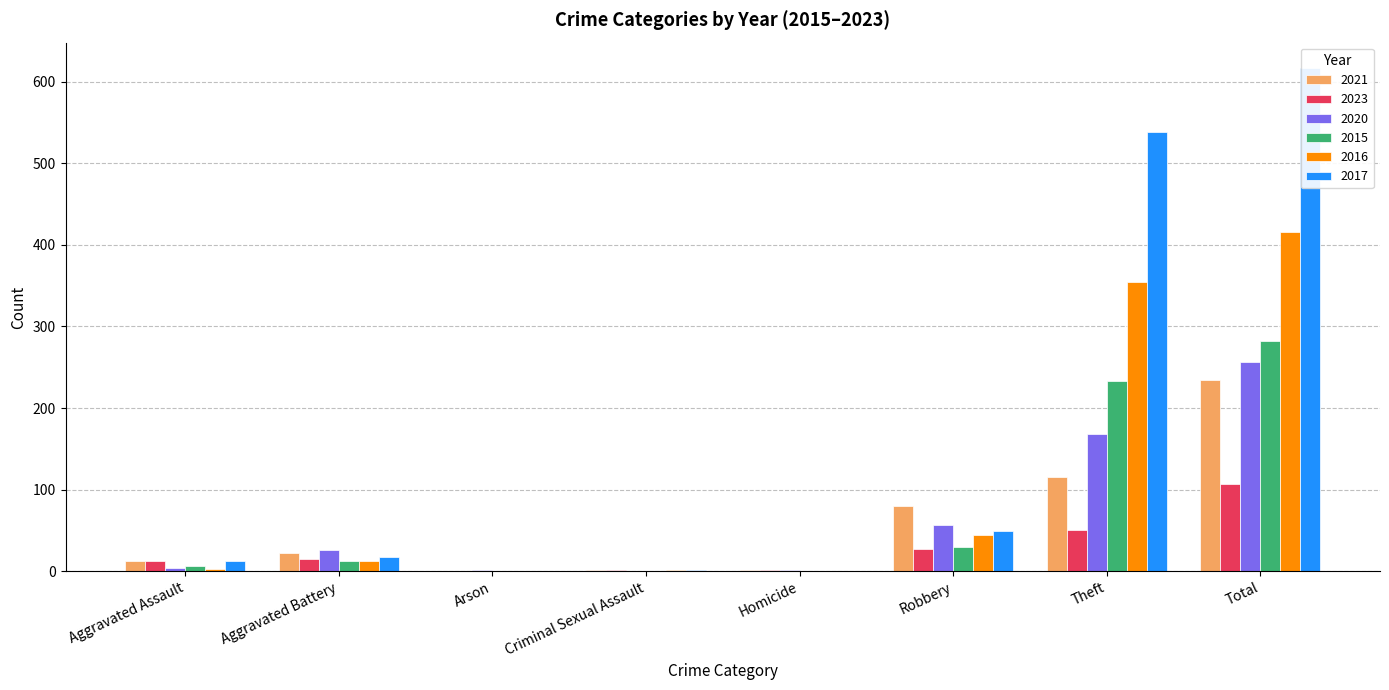

What is the average value of the 2023 series?

27